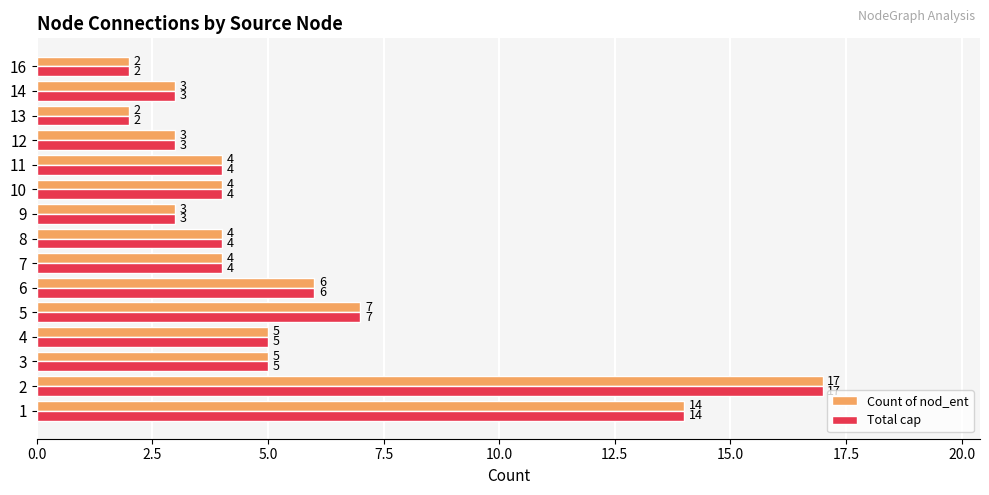

True or false: Total cap has a value of 6 at 10.

False